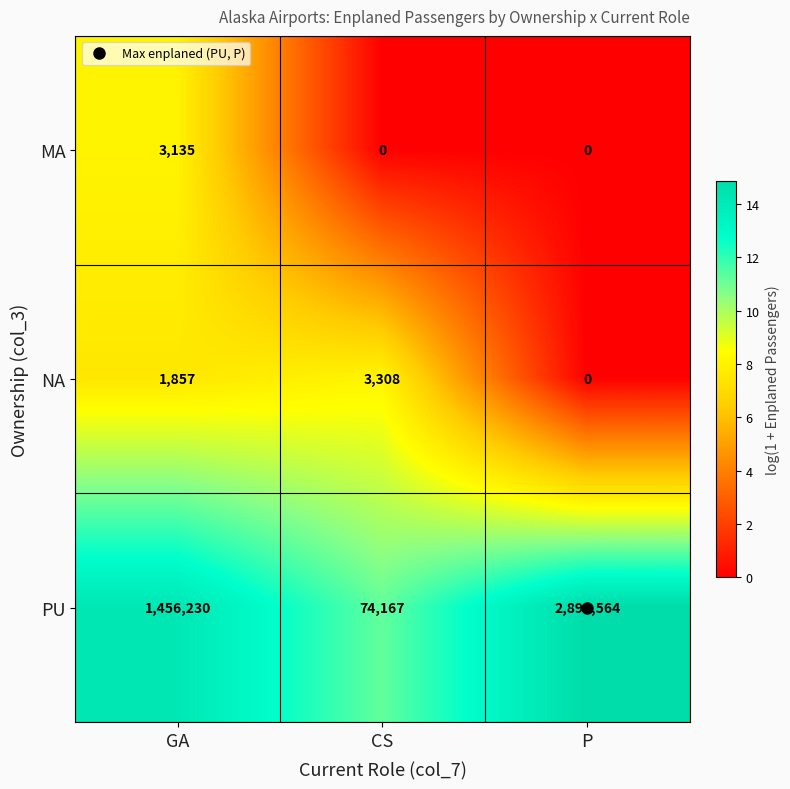

Rank the series by their maximum value, from lowest to highest.

MA, NA, PU